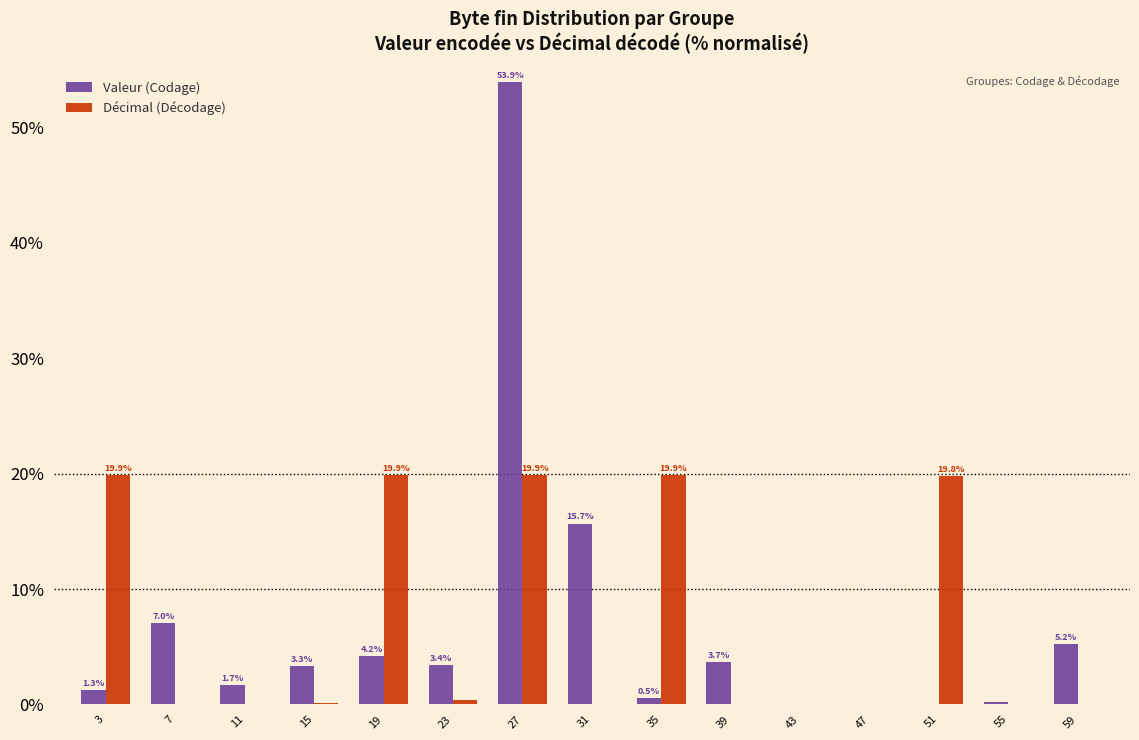

True or false: Valeur (Codage) has a value of 9.4 at 7.

False